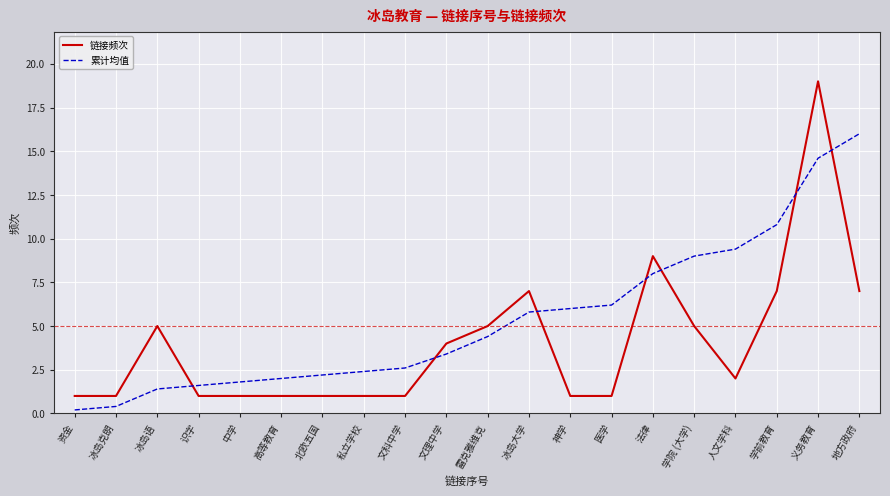

At which category is the sum across all series the highest?

义务教育